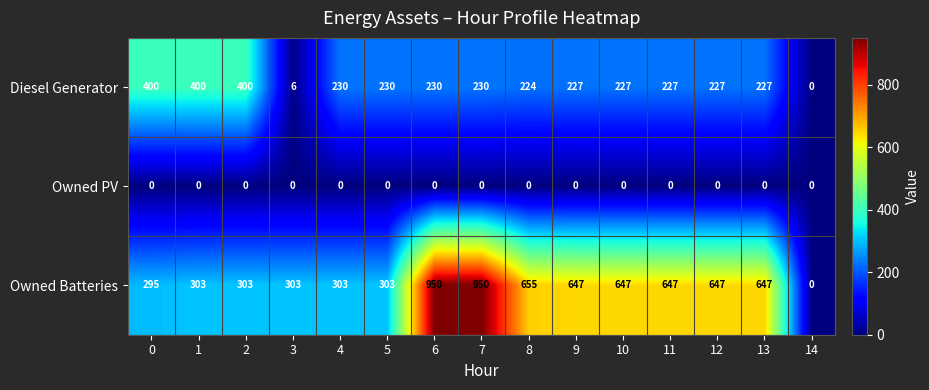

Is it true that Owned Batteries equals 0 at 14?

True